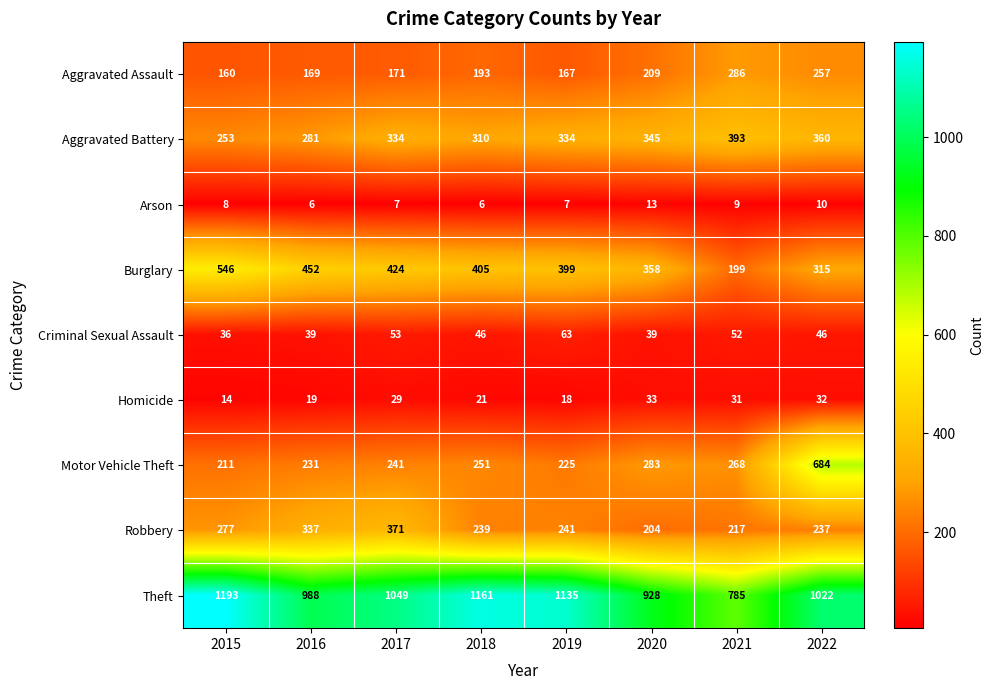

The Criminal Sexual Assault series shows 53 at 2017. True or false?

True